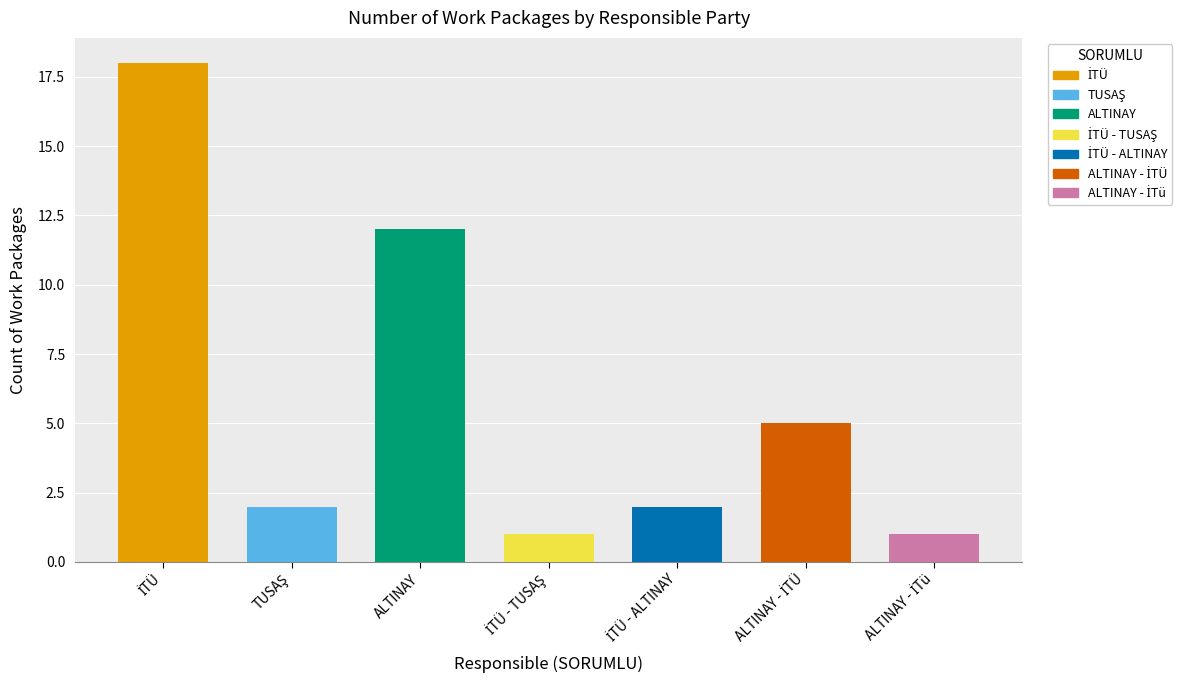

List the labels in order of value, smallest first.

İTÜ - TUSAŞ, ALTINAY - İTü, TUSAŞ, İTÜ - ALTINAY, ALTINAY - İTÜ, ALTINAY, İTÜ